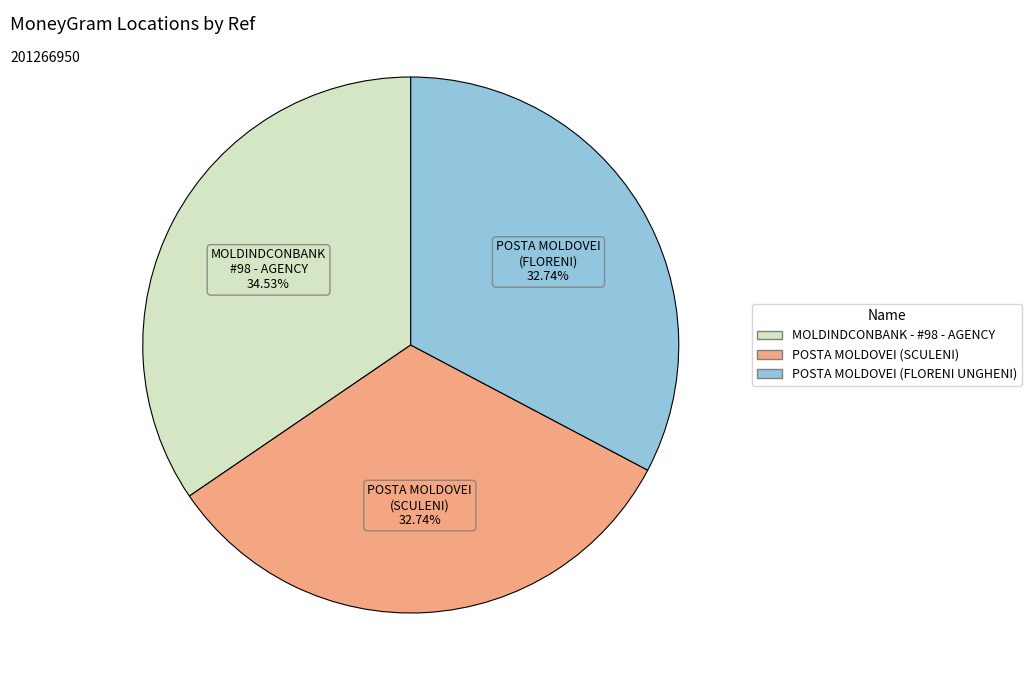

What percentage is the MOLDINDCONBANK - #98 - AGENCY slice, to the nearest percent?

35%